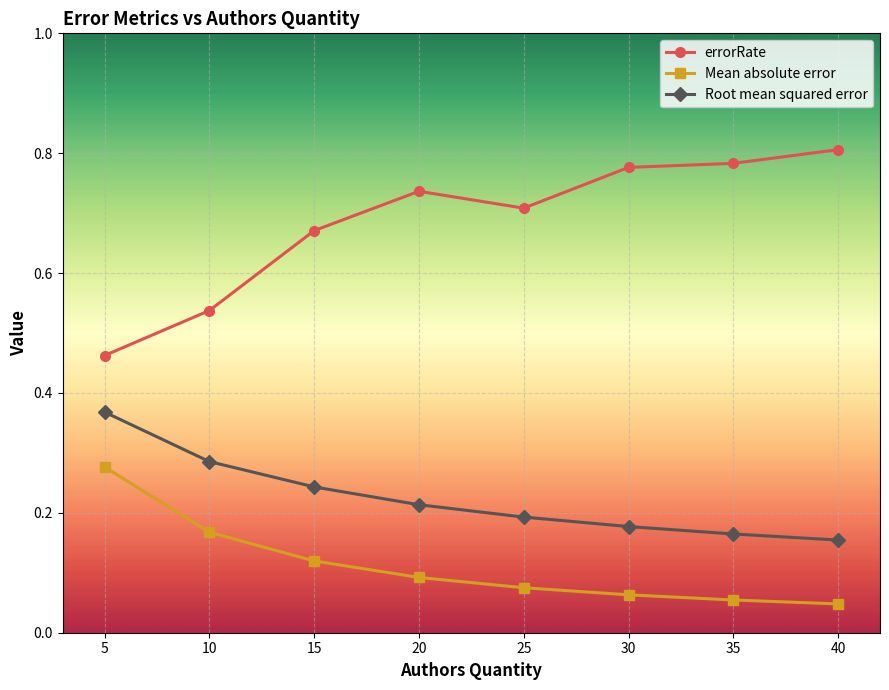

What is the sum of the errorRate values at 30 and 15?

1.4